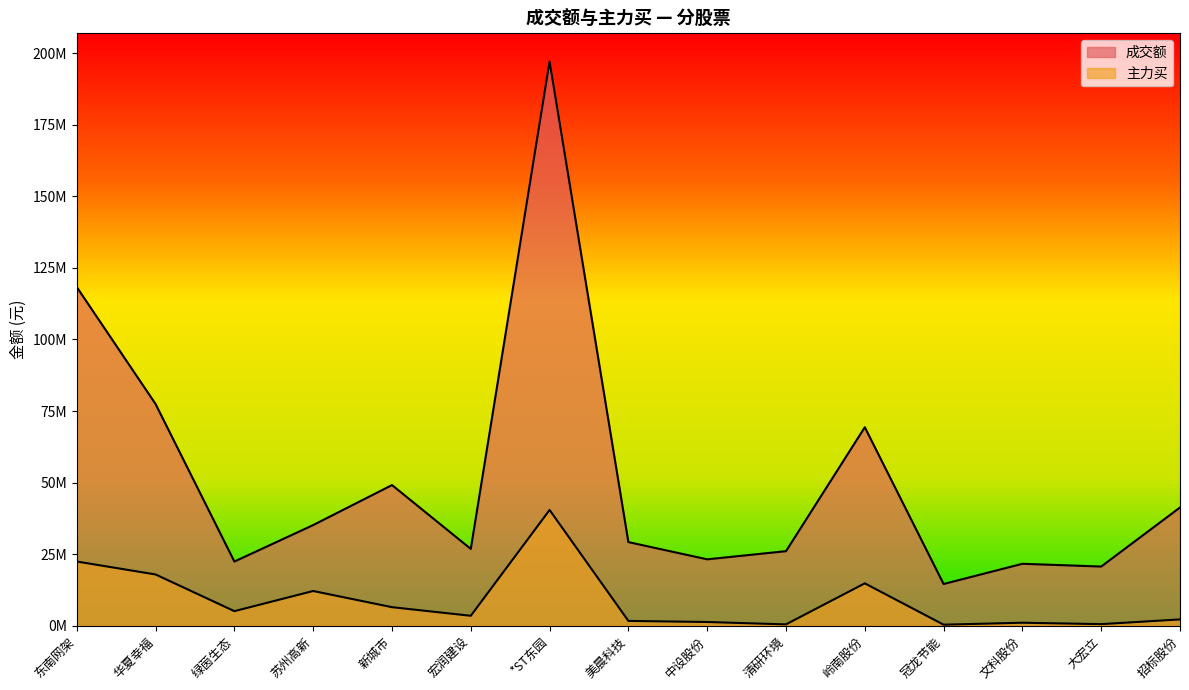

How many lines are shown in the chart?

2